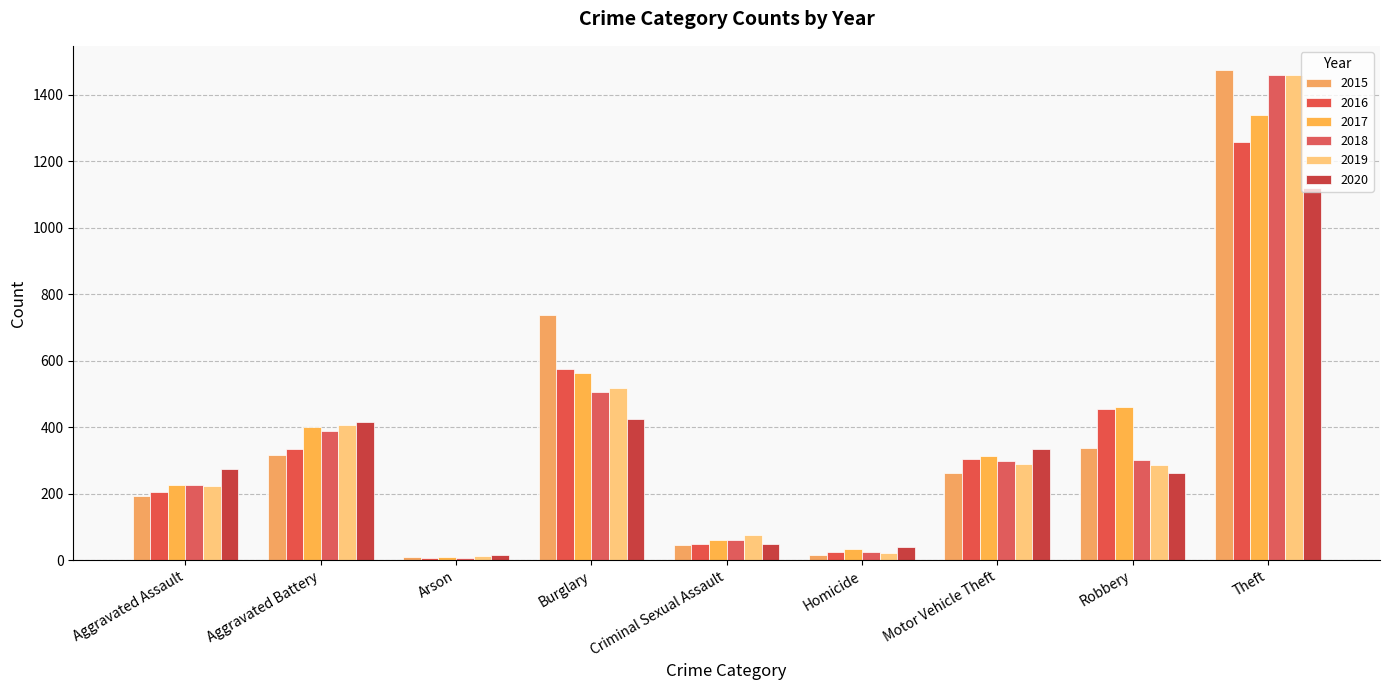

How many groups of bars are there?

9